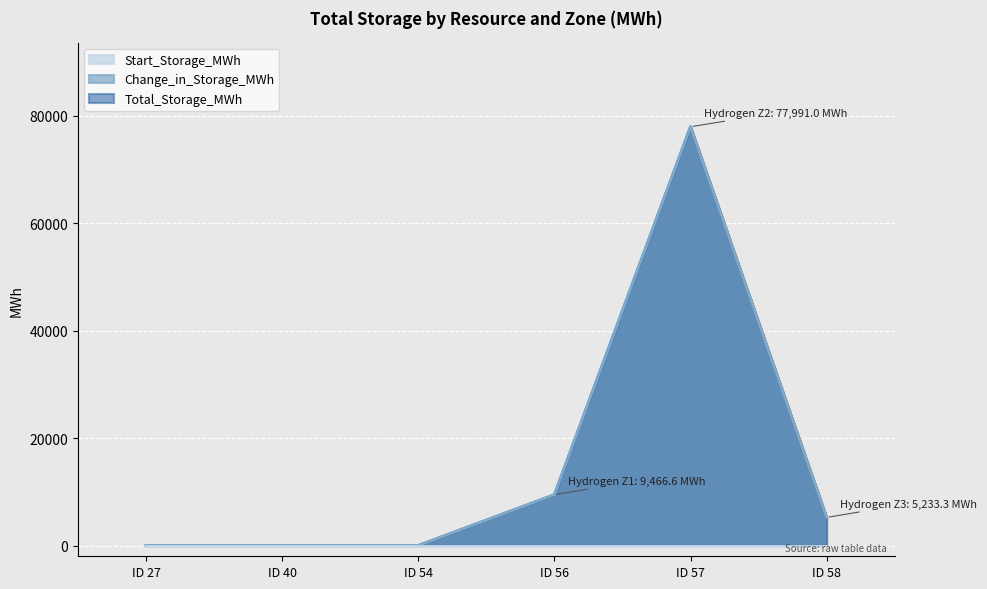

What is the sum of the Change_in_Storage_MWh values at ID 40 and ID 58?

5233.3